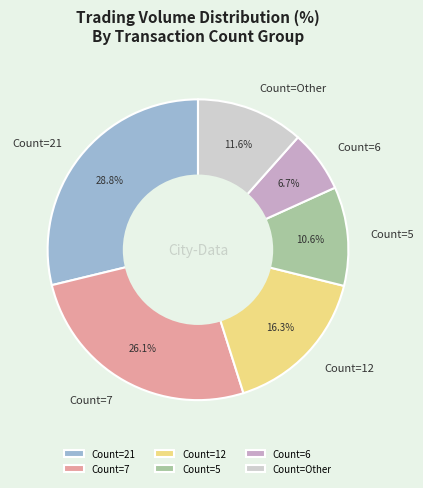

Is there a majority slice in this chart?

No